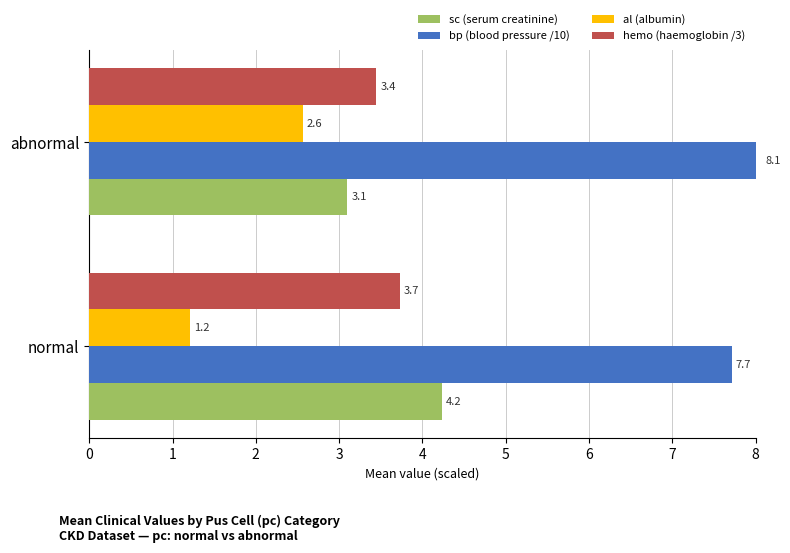

What is the spread (max minus min) of values at abnormal?

5.5